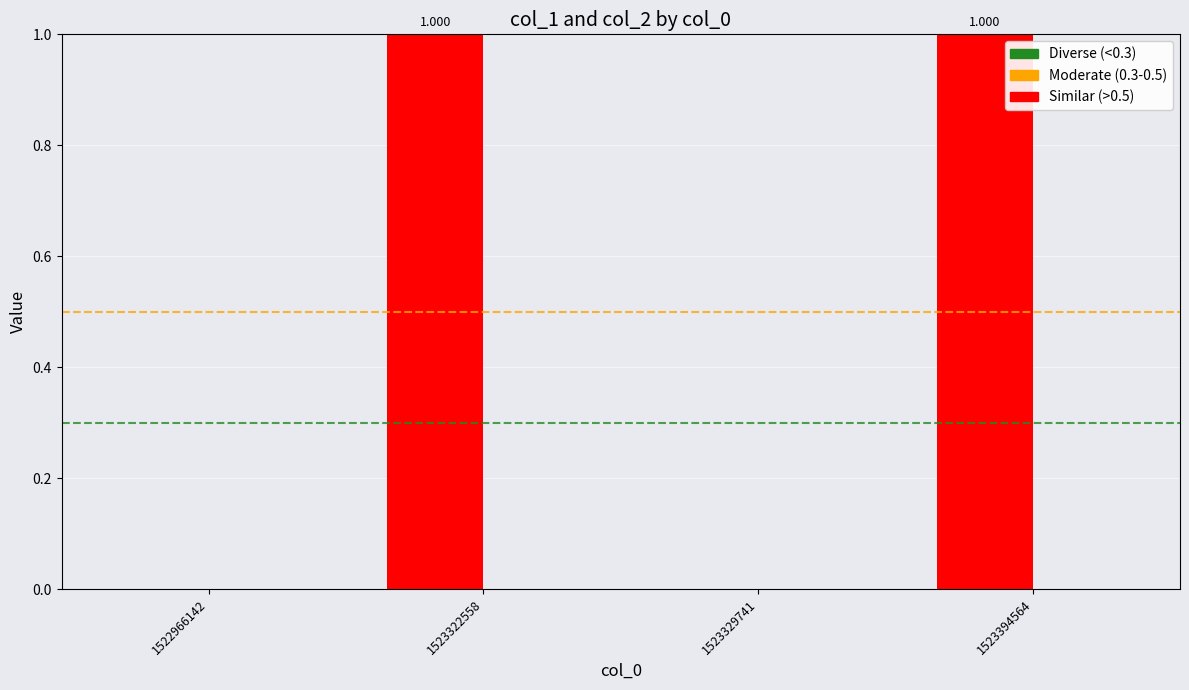

Which category has the lowest value across all series?

1522966142